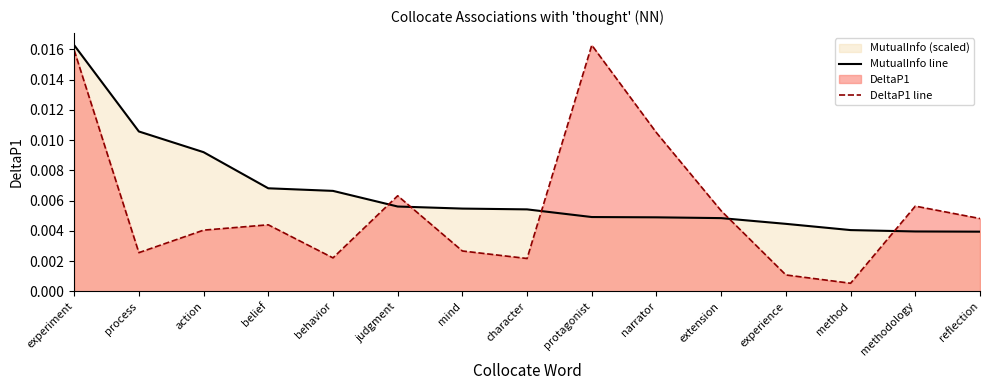

Which series ends up on top after the final intersection of MutualInfo line and DeltaP1 line?

DeltaP1 line